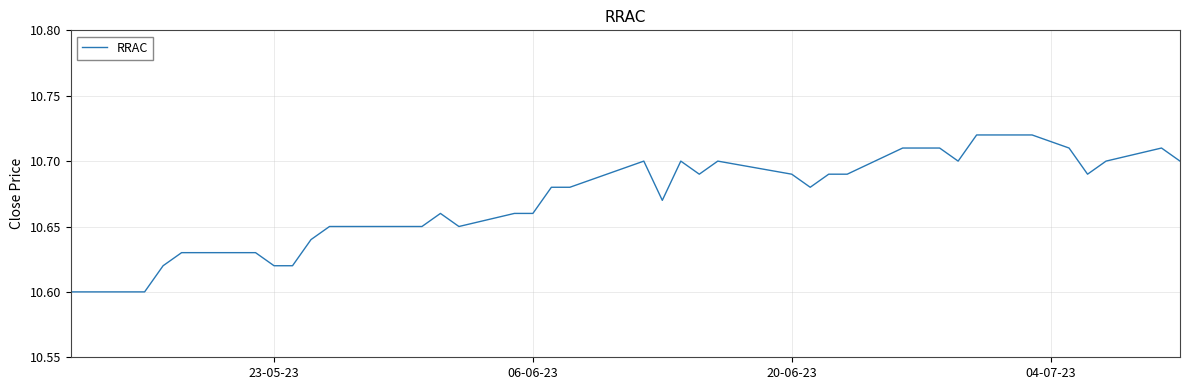

How many lines are shown in the chart?

1